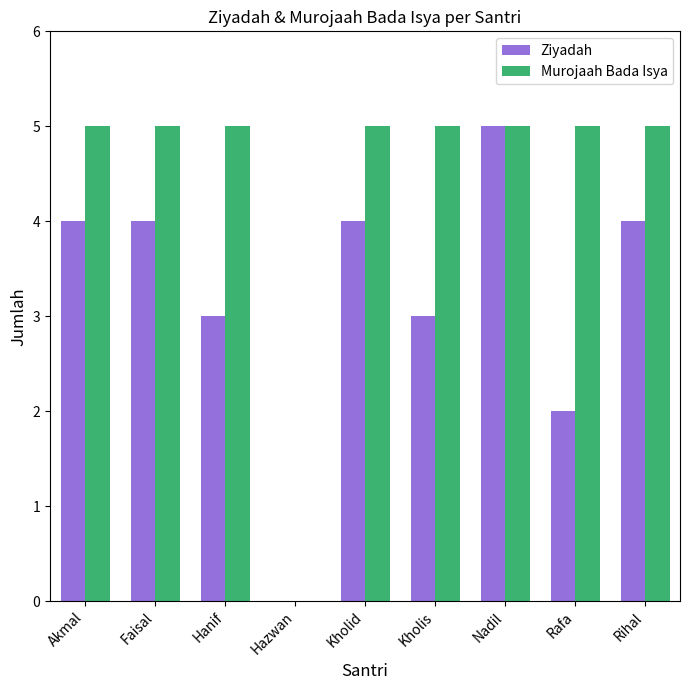

What is the sum of all Ziyadah values?

29